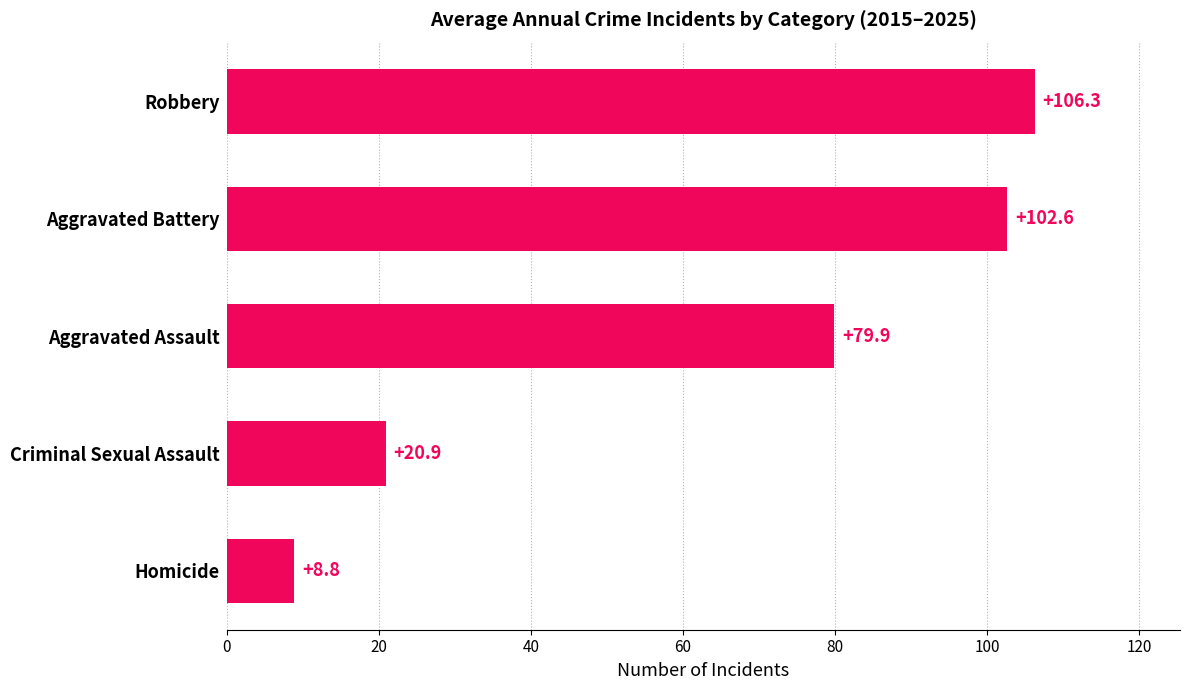

Rank the categories by value from lowest to highest.

Homicide, Criminal Sexual Assault, Aggravated Assault, Aggravated Battery, Robbery